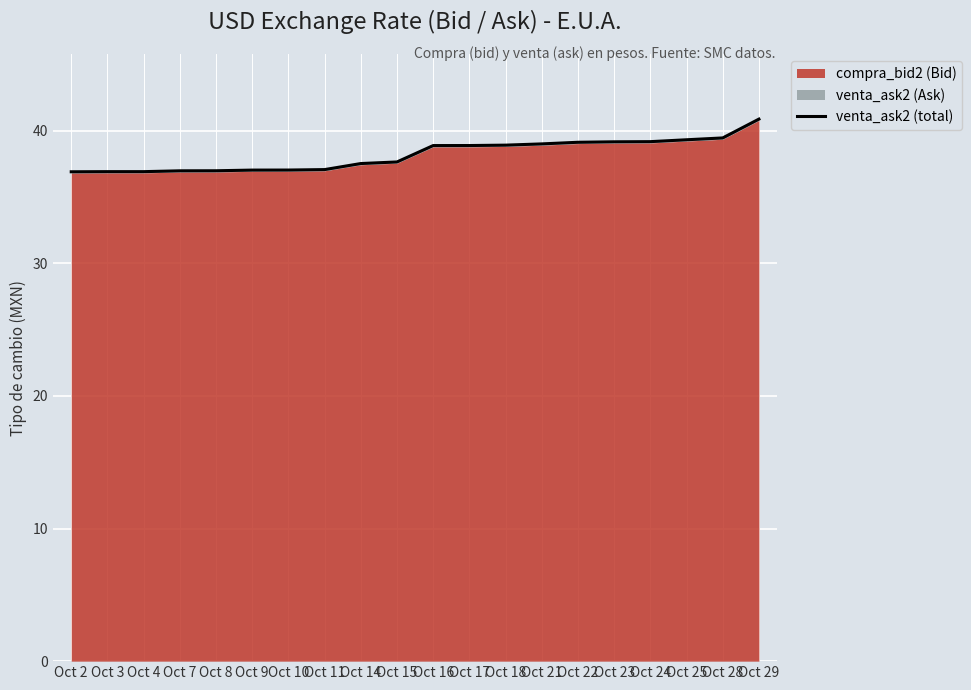

How many lines are shown in the chart?

1